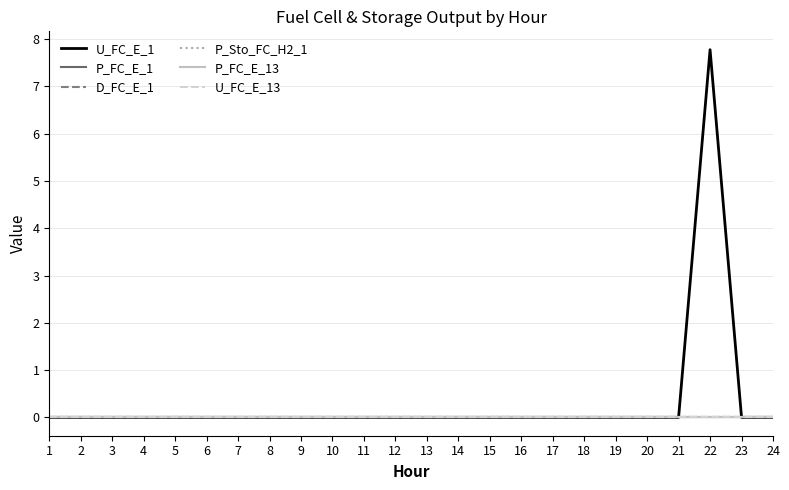

Is this an area chart (filled region under the line)?

No